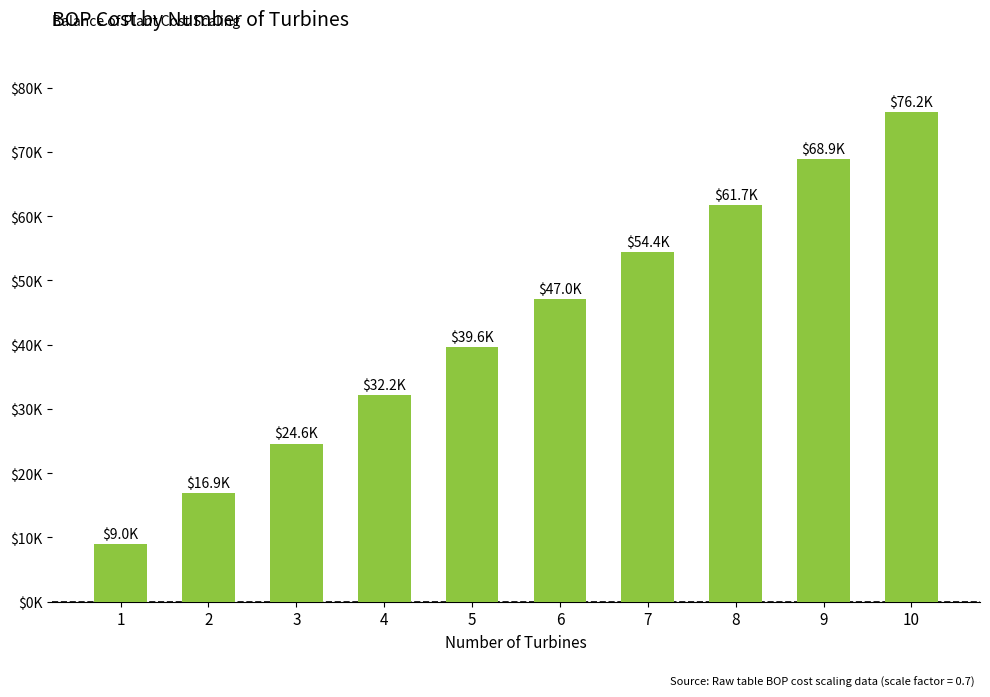

The chart shows a value of 8957.5 at 1. True or false?

True